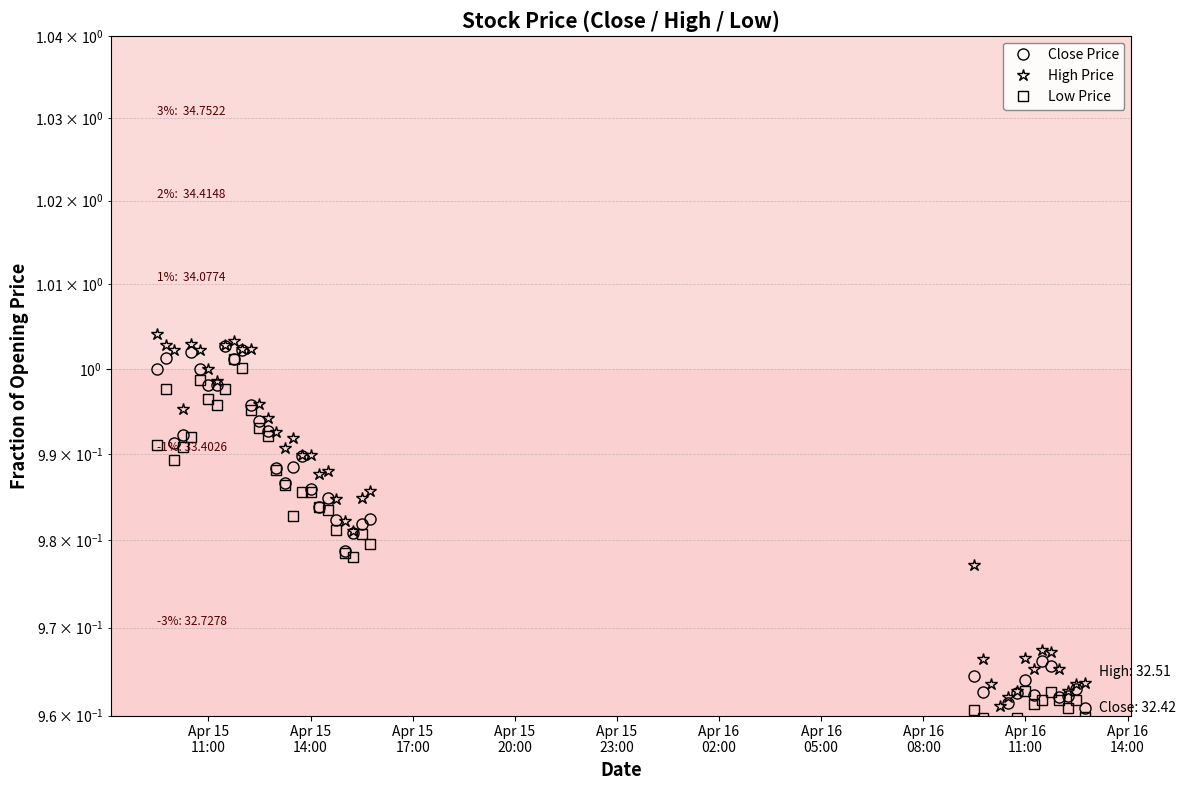

True or false: Close Price and High Price cross at least once.

False